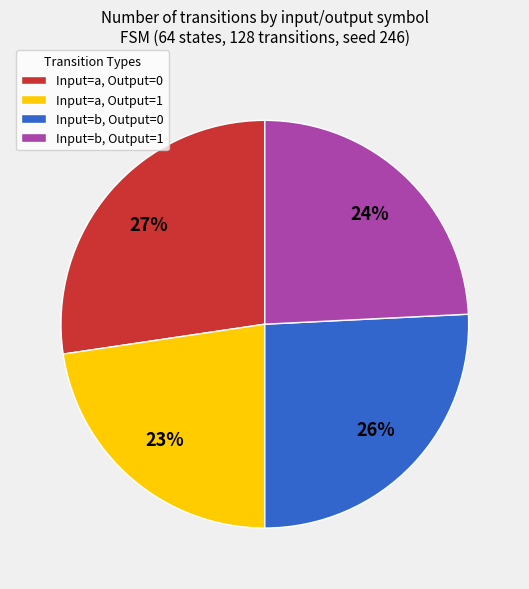

Which has a higher value, Input=a, Output=1 or Input=a, Output=0?

Input=a, Output=0